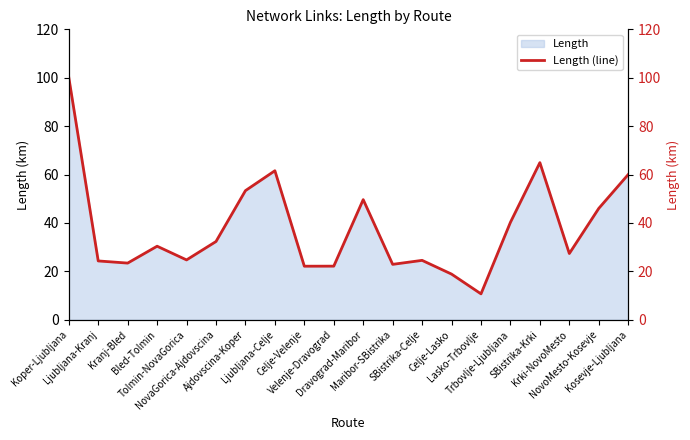

Reading left to right, what are all the values shown in this chart?

Koper-Ljubljana=100.2	Ljubljana-Kranj=24.3	Kranj-Bled=23.4	Bled-Tolmin=30.4	Tolmin-NovaGorica=24.7	NovaGorica-Ajdovscina=32.3	Ajdovscina-Koper=53.4	Ljubljana-Celje=61.6	Celje-Velenje=22.1	Velenje-Dravograd=22.2	Dravograd-Maribor=49.6	Maribor-SBistrika=22.9	SBistrika-Celje=24.6	Celje-Lasko=18.9	Lasko-Trbovlje=10.7	Trbovlje-Ljubljana=40.3	SBistrika-Krki=64.9	Krki-NovoMesto=27.4	NovoMesto-Kosevje=46.0	Kosevje-Ljubljana=60.0